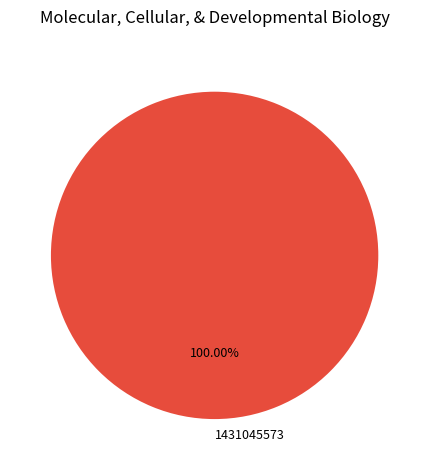

Does any single category account for the majority?

Yes